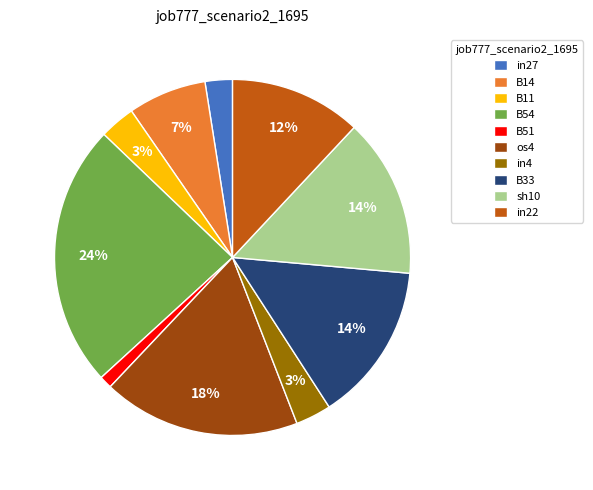

Which slice is the largest?

B54